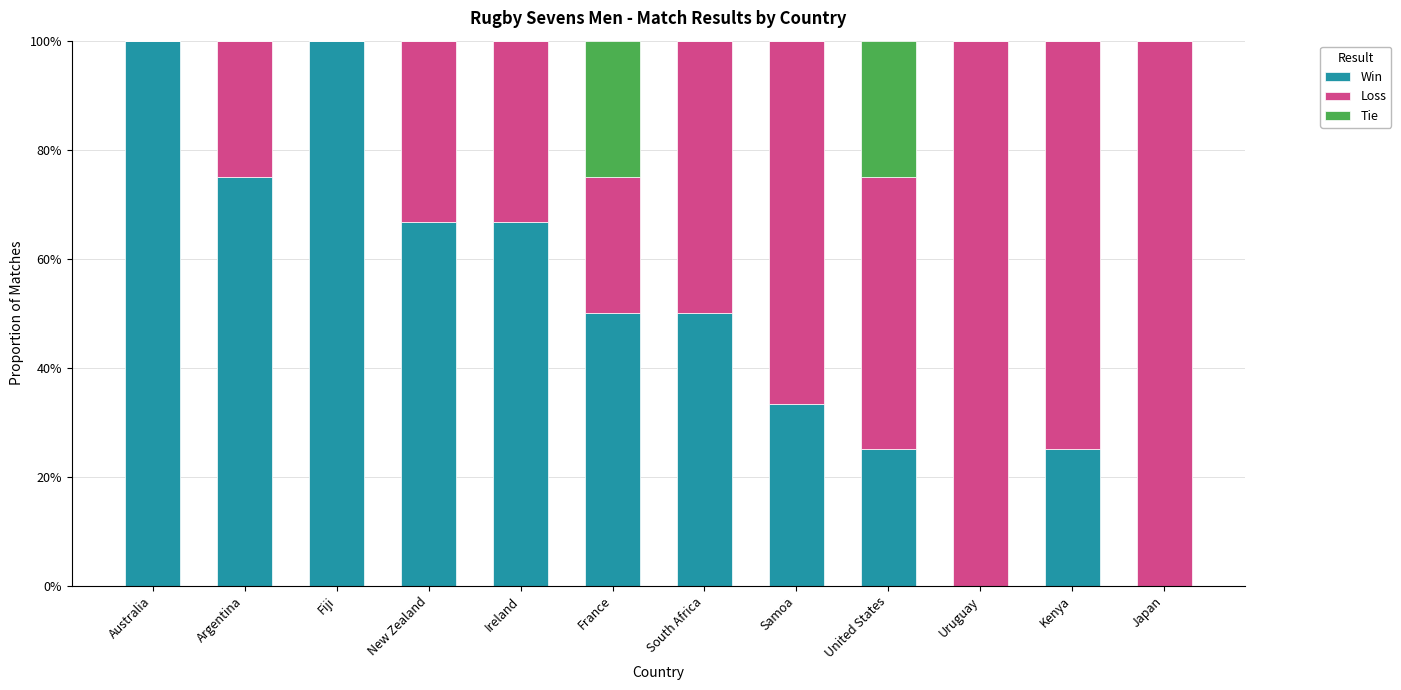

What is the total value across all series at New Zealand?

100.0